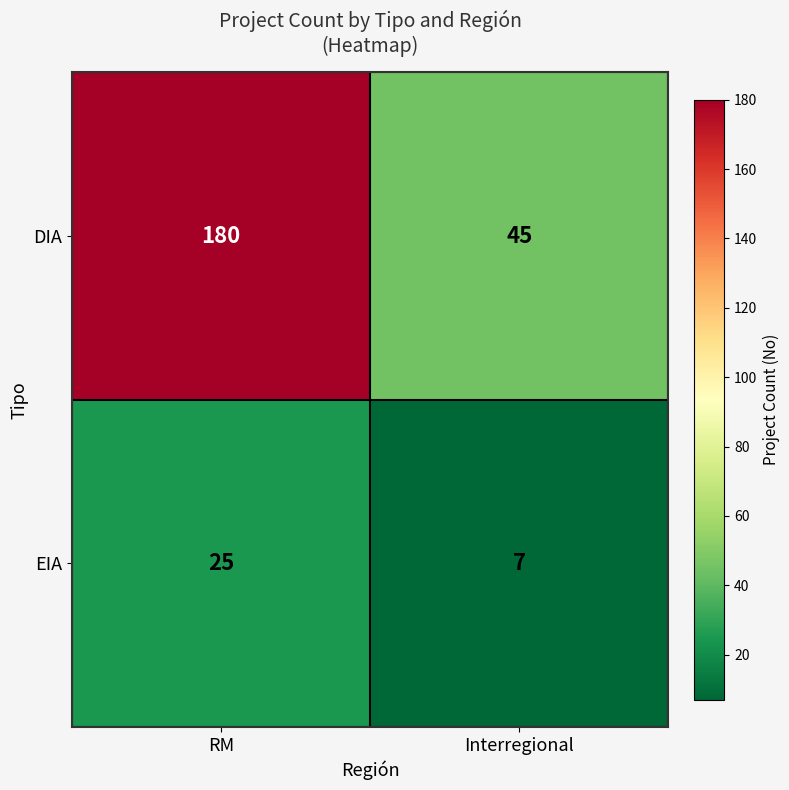

Is the value of DIA at Interregional greater than the value of EIA at RM?

Yes